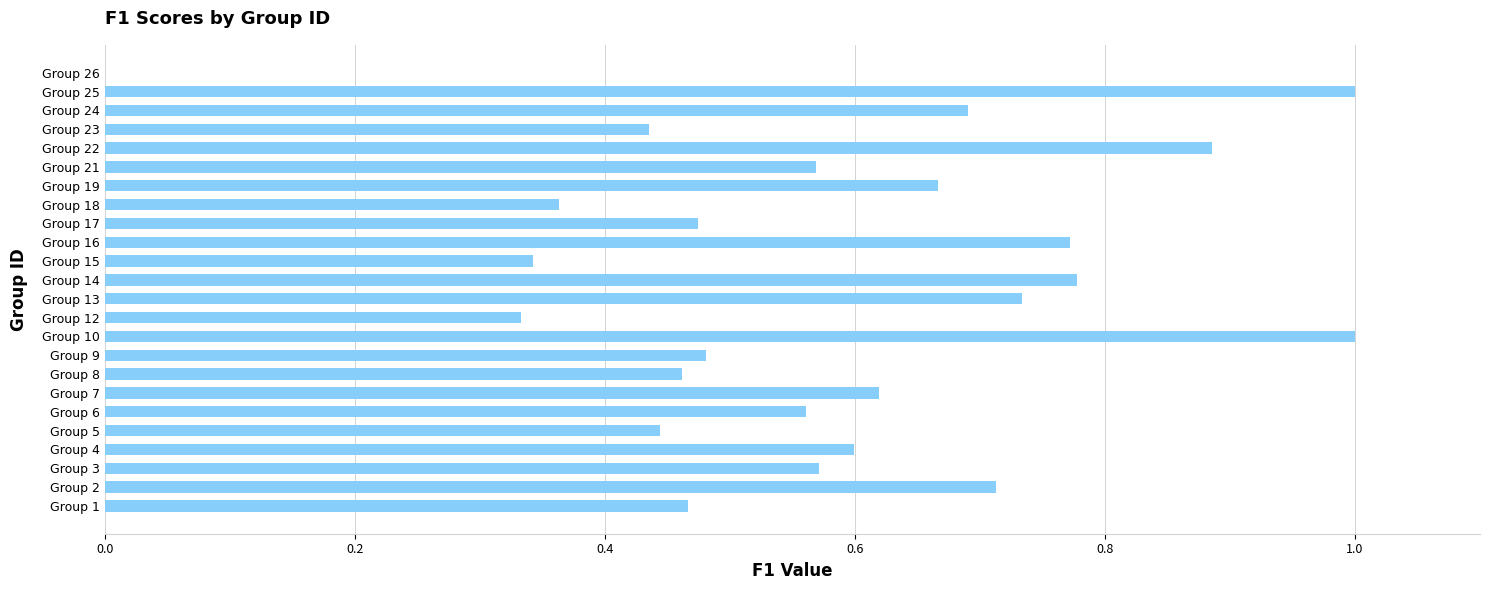

What is the sum of all values?

14.0